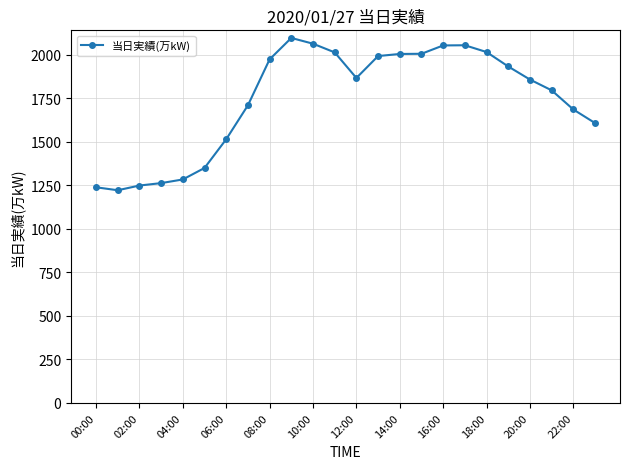

What is the difference between the second highest and minimum values?

842